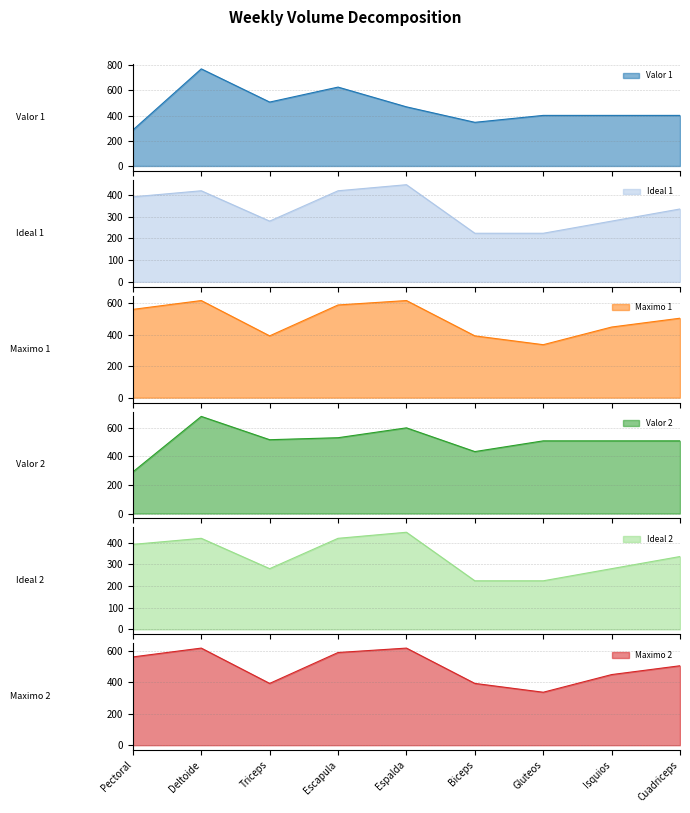

What is the average value of the Maximo 1 series?

495